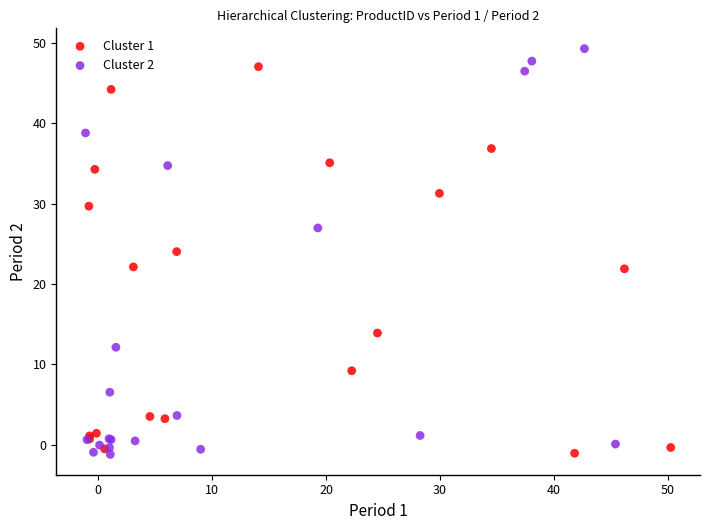

Which series contains the highest Y value?

Cluster 2